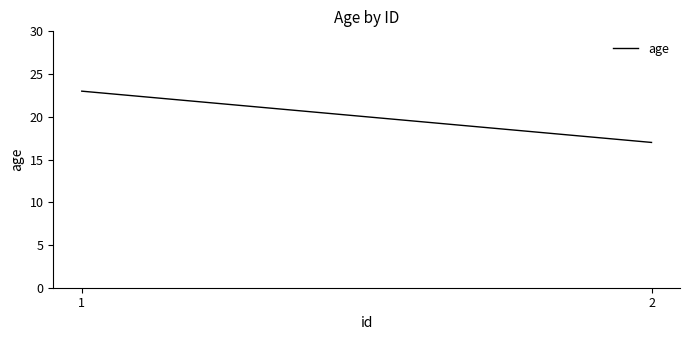

True or false: the data shows 17 at 2.

True